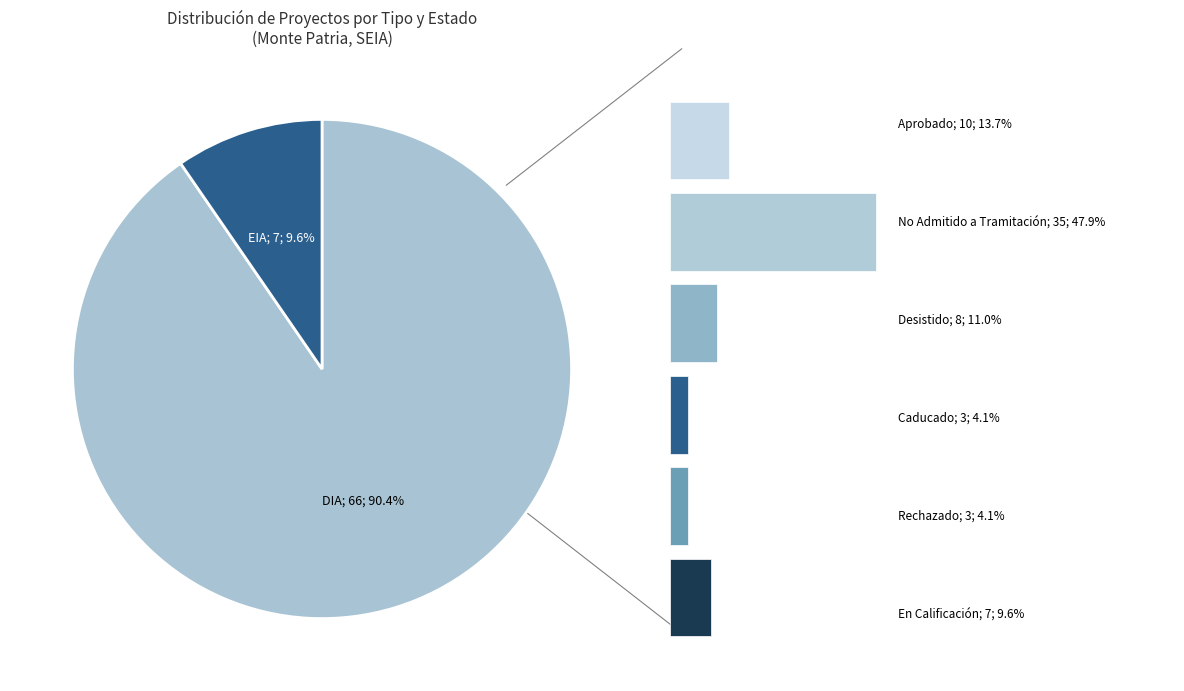

Which has a higher value, DIA or EIA?

DIA